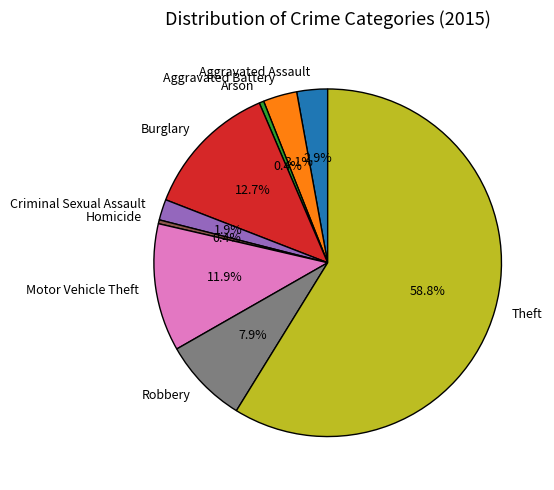

What is the ratio of the value at Burglary to the value at Robbery?

1.6